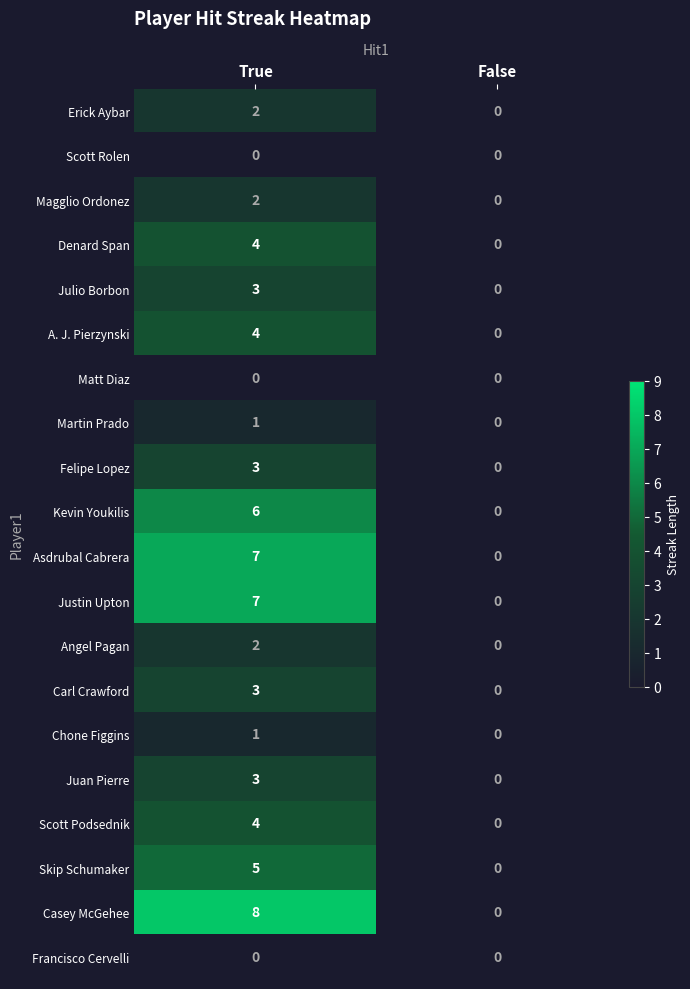

True or false: Scott Podsednik has a value of 2 at True.

False